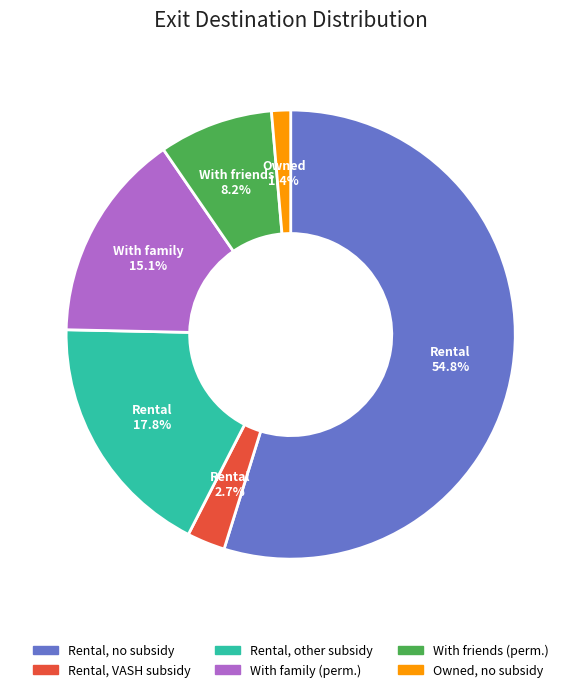

Is there any slice that represents more than half of the pie?

Yes